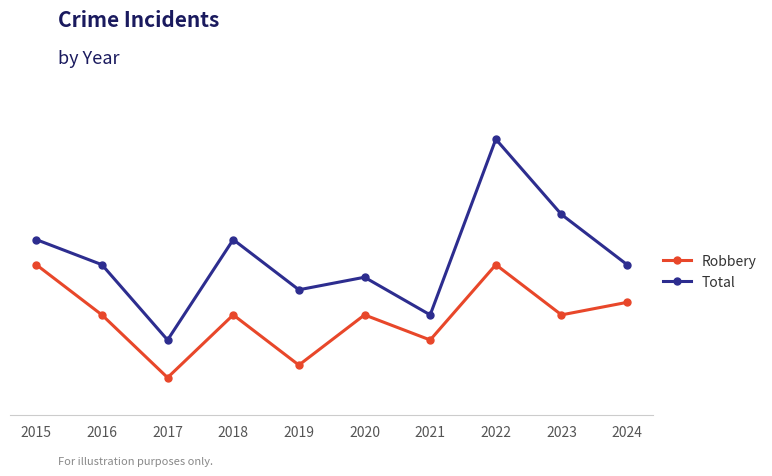

Is it true that Total equals 4 at 2016?

False